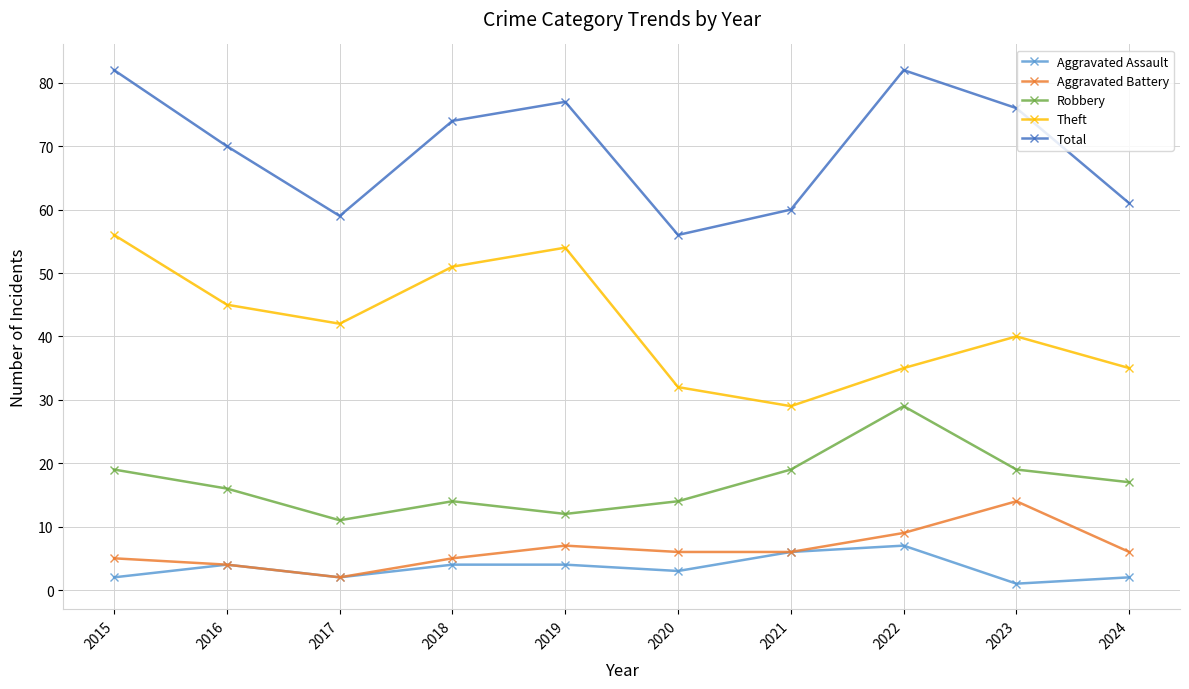

Does the chart have visible grid lines?

Yes